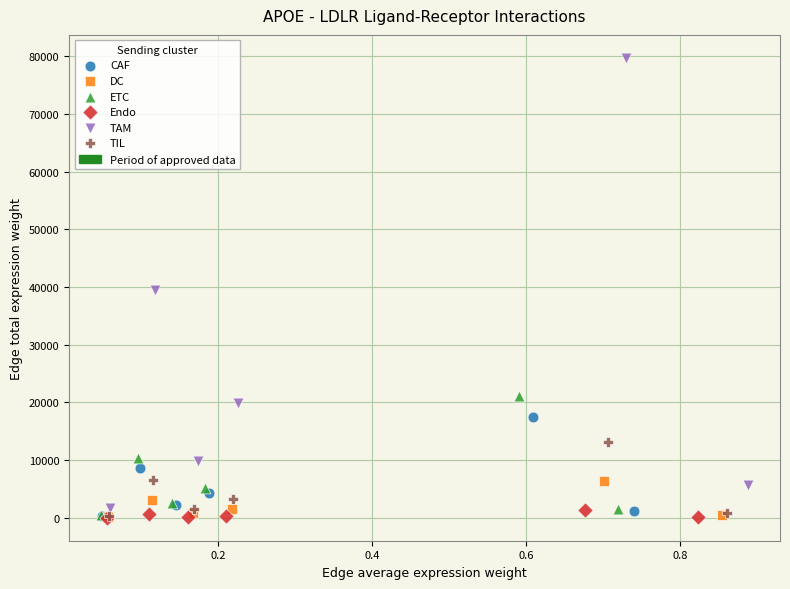

Which series contains the highest Y value?

TAM